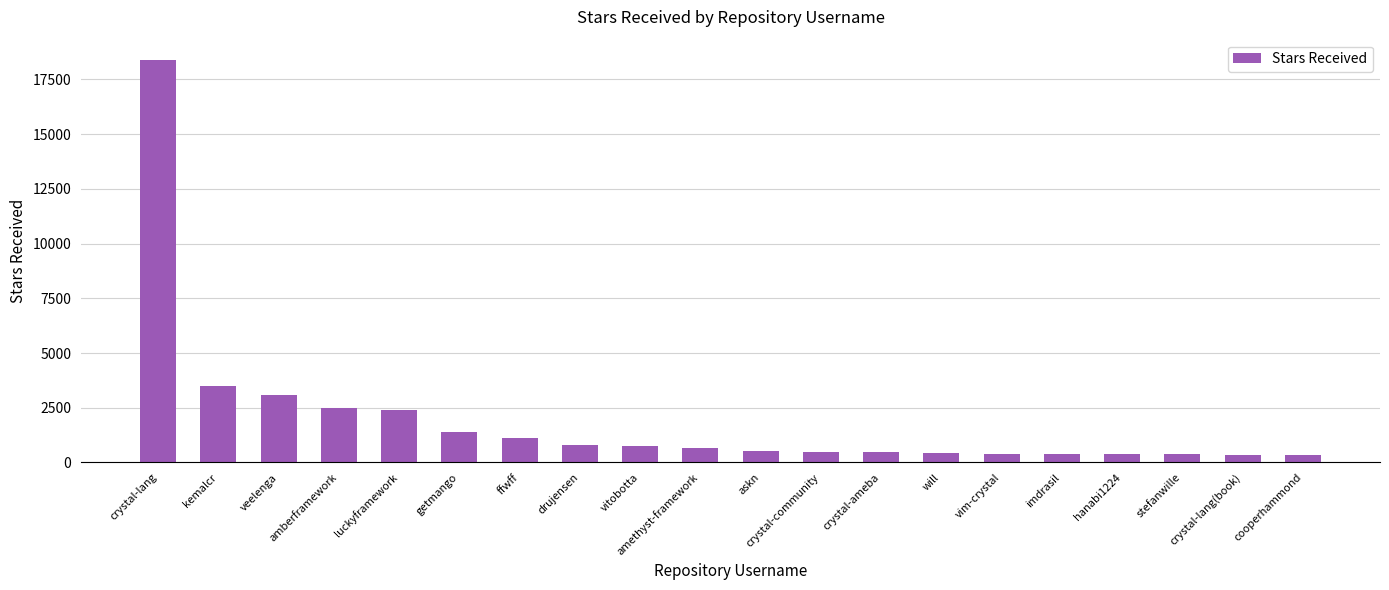

At which category does the chart reach its peak across all series?

crystal-lang